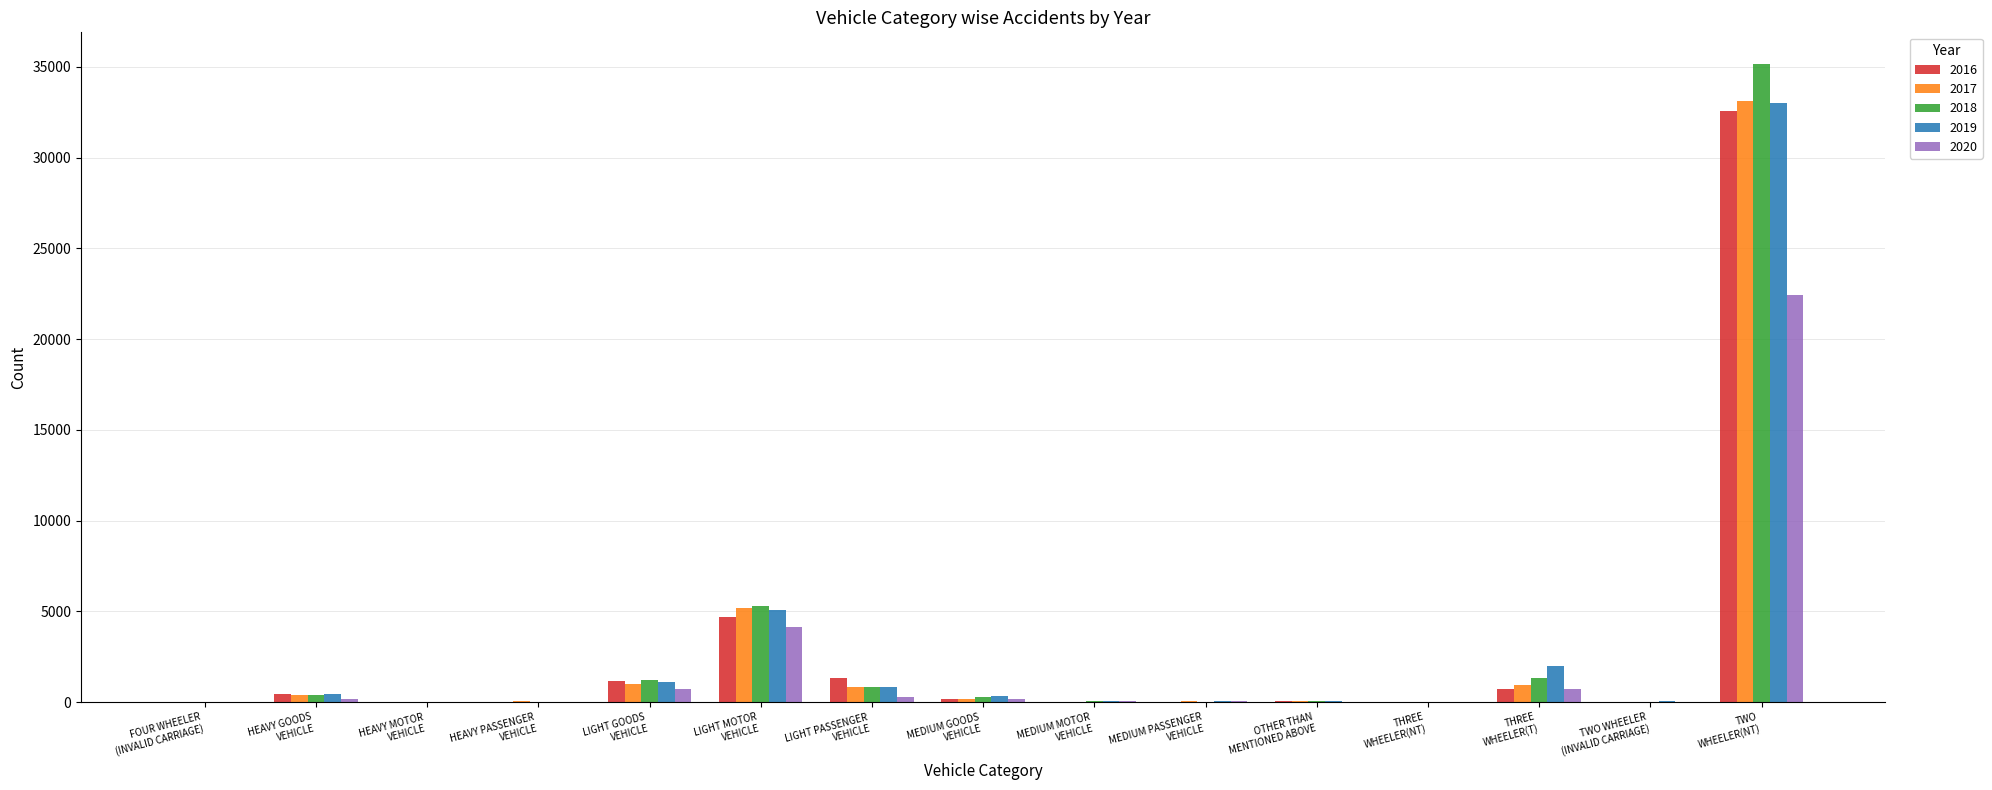

At which category does the chart reach its peak across all series?

TWO
WHEELER(NT)